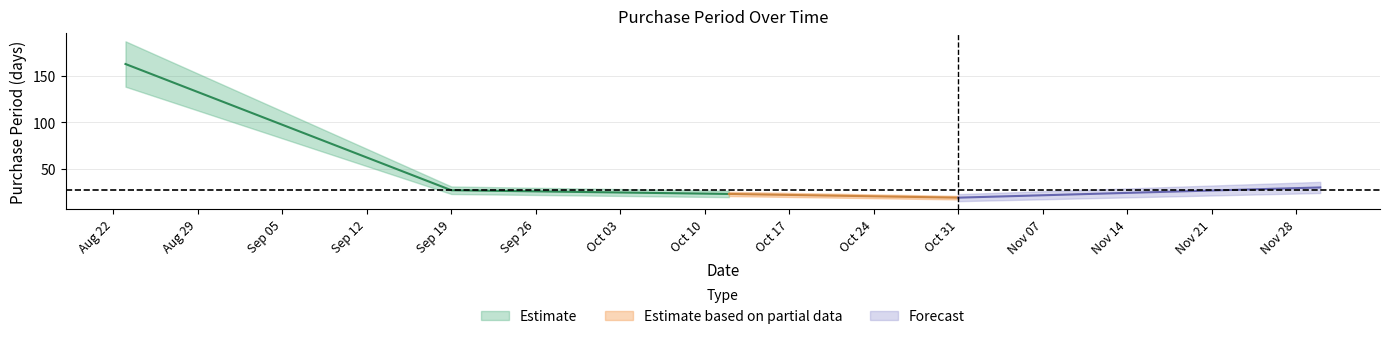

Where does the data first go above 27?

2017-08-23